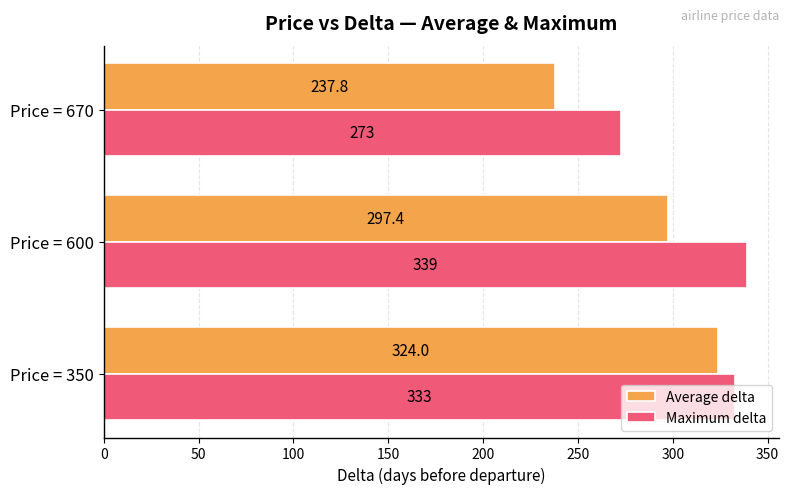

List the labels in order of Maximum delta value, largest first.

Price = 600, Price = 350, Price = 670